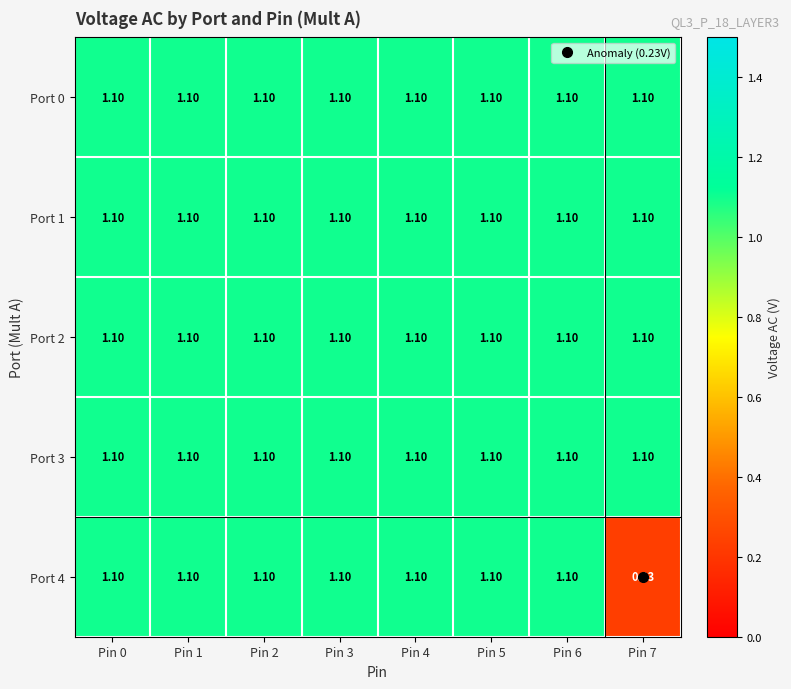

How many series are shown in this chart?

5